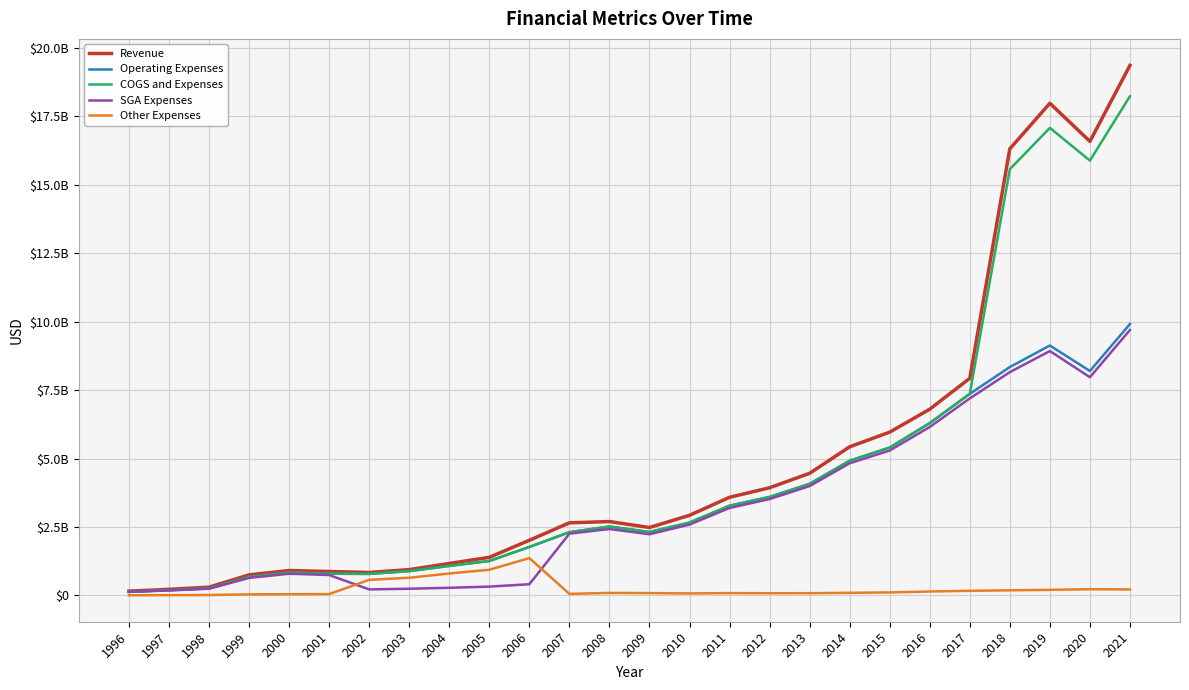

How many interior local peaks does the Revenue series have?

3